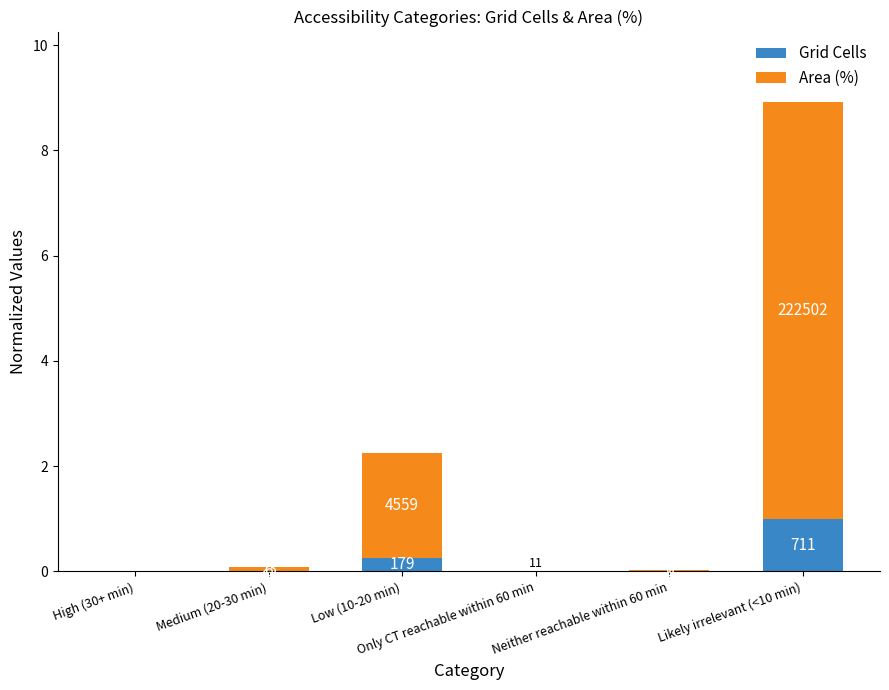

Does the chart contain stacked bars?

Yes